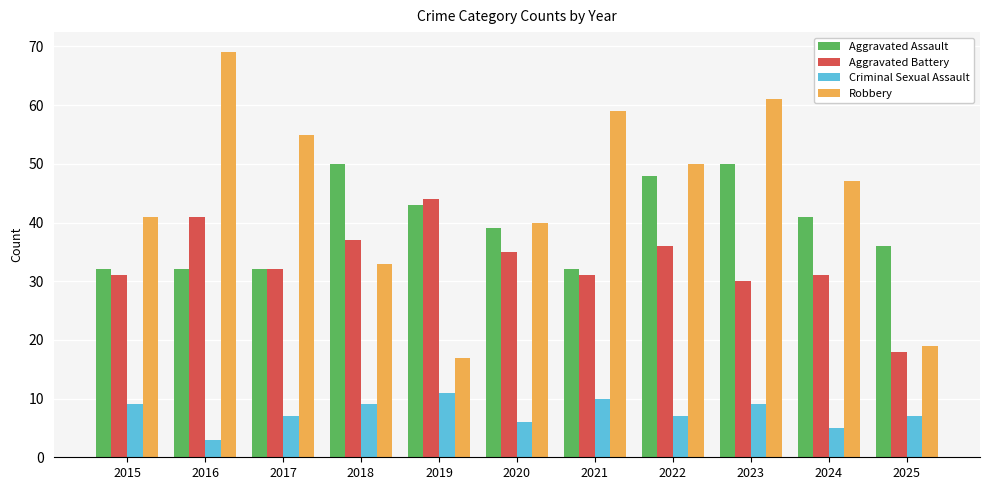

What is the difference between the highest and lowest values at 2023?

52